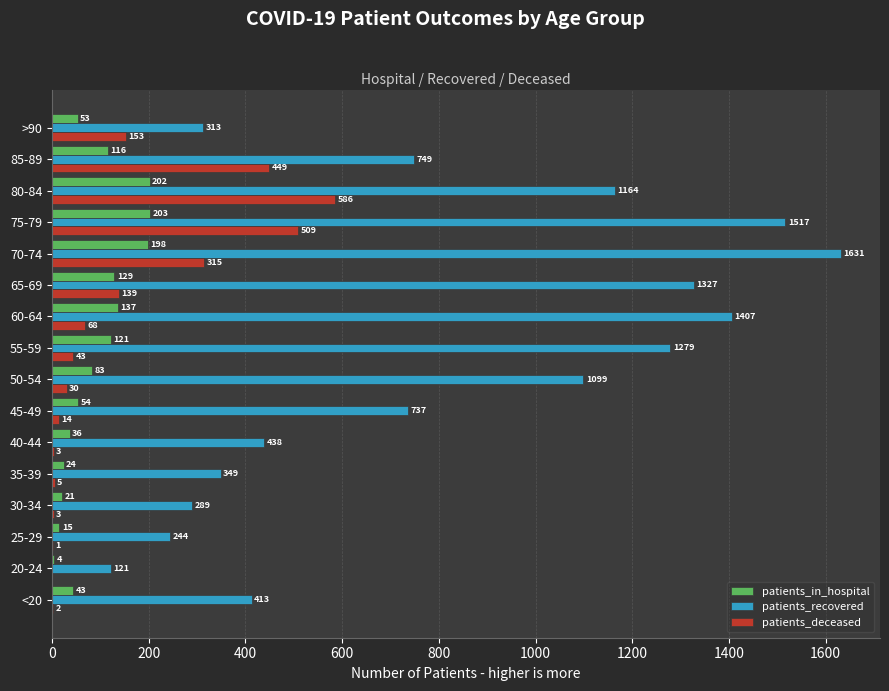

What is the average value of the patients_in_hospital series?

90